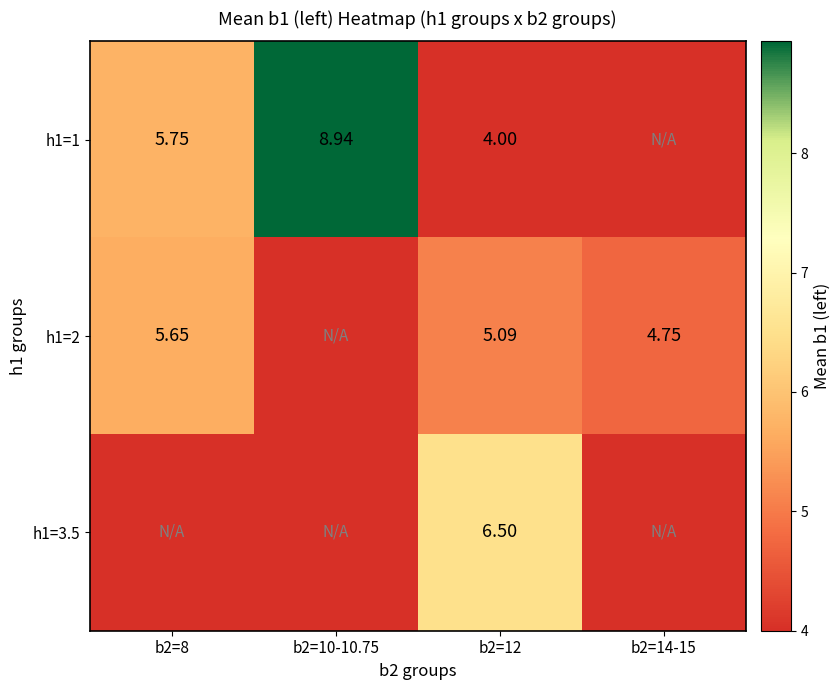

Is the value of h1=3.5 at b2=12 greater than the value of h1=1 at b2=10-10.75?

No